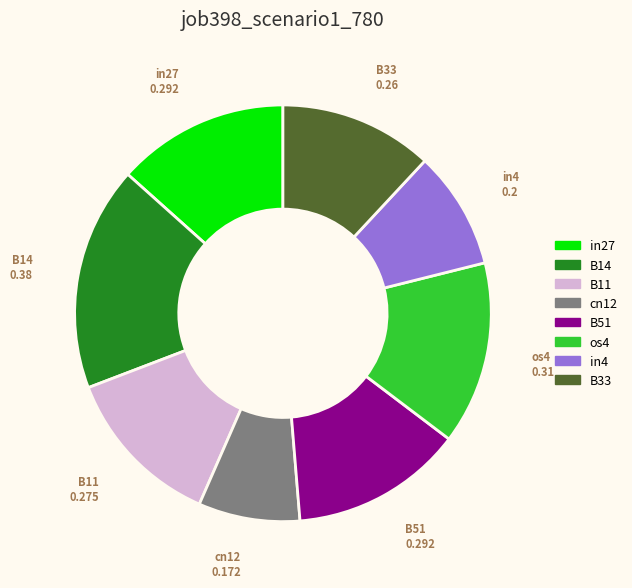

The B14 slice represents 17% of the pie. True or false?

True